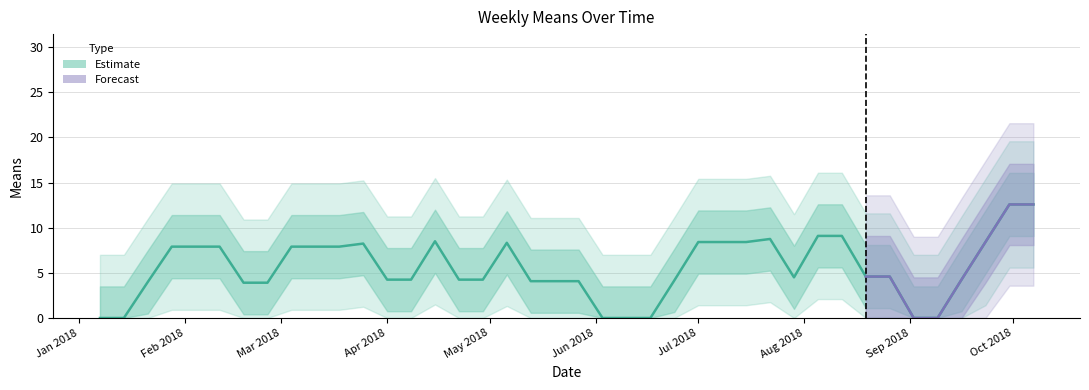

The chart shows a value of 0.0 at 14. True or false?

True